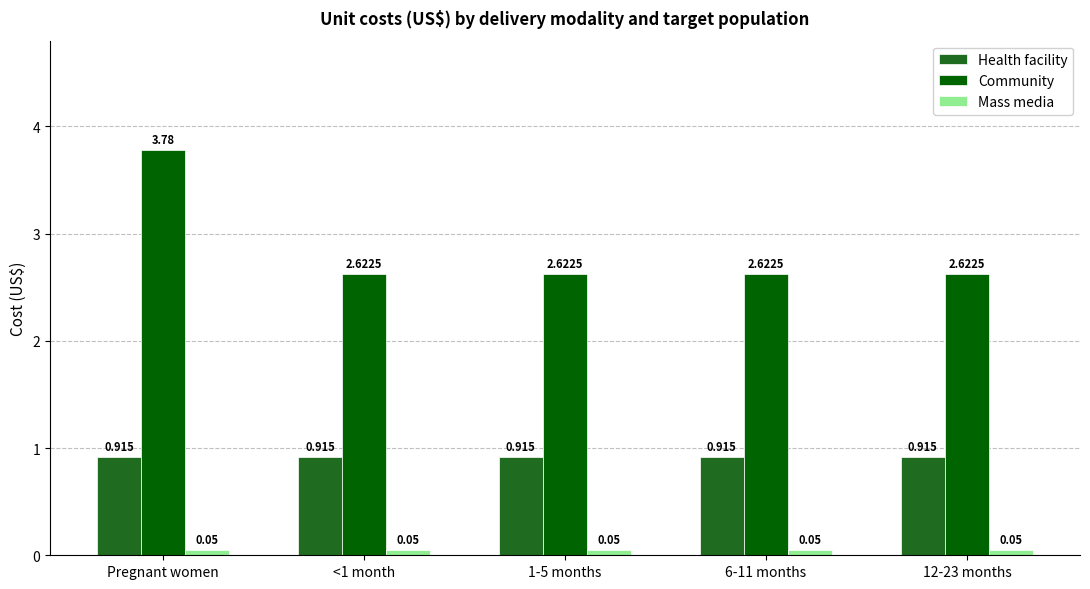

Which series has the largest range (max minus min)?

Community